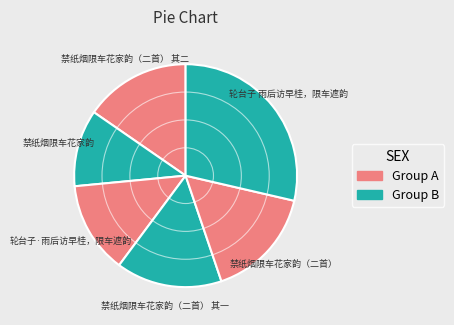

To the nearest percent, what is the average slice percentage?

17%